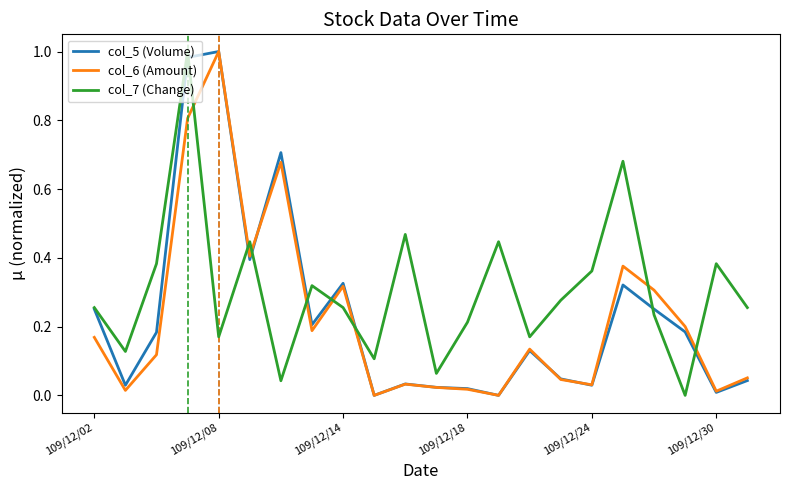

Which series has the largest total across all categories?

col_7 (Change)